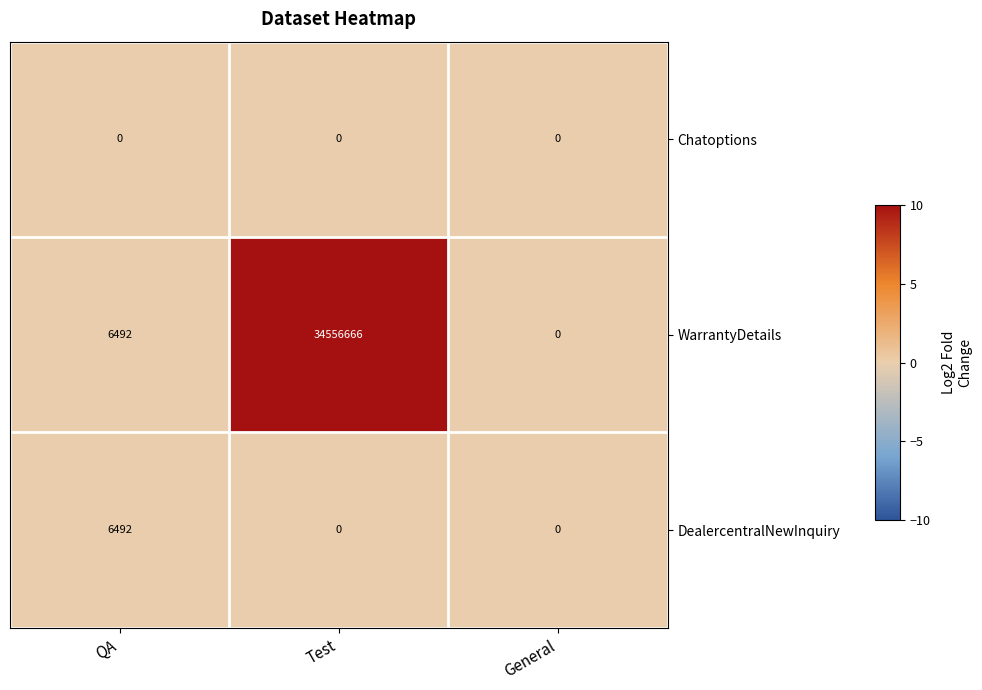

Reading right to left, transcribe all the data shown in this chart.

Chatoptions: 0	0	0
WarrantyDetails: 0	34556666	6492
DealercentralNewInquiry: 0	0	6492